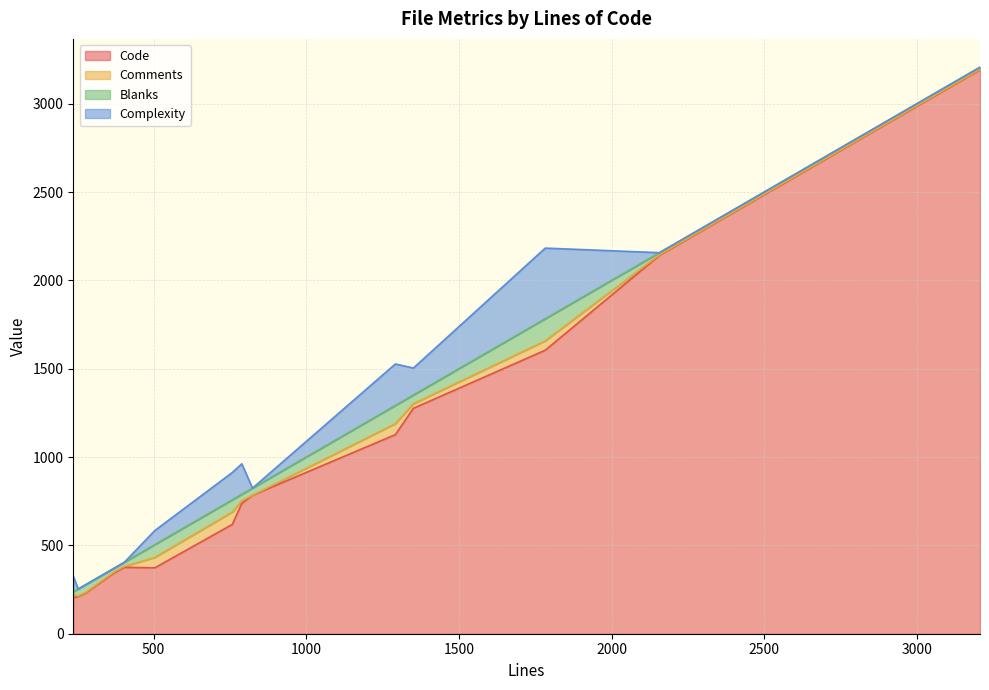

Reading left to right, what are all the values shown in this chart?

Code: 789=738	1351=1276	276=229	253=211	1292=1127	1783=1605	237=203	504=373	404=376	372=346	2157=2142	3207=3193	758=619	824=784
Comments: 789=15	1351=26	276=3	253=3	1292=62	1783=53	237=18	504=59	404=5	372=5	2157=3	3207=3	758=70	824=0
Blanks: 789=36	1351=49	276=44	253=39	1292=103	1783=125	237=16	504=72	404=23	372=21	2157=12	3207=11	758=69	824=40
Complexity: 789=173	1351=153	276=0	253=0	1292=235	1783=400	237=89	504=80	404=0	372=0	2157=0	3207=0	758=155	824=0